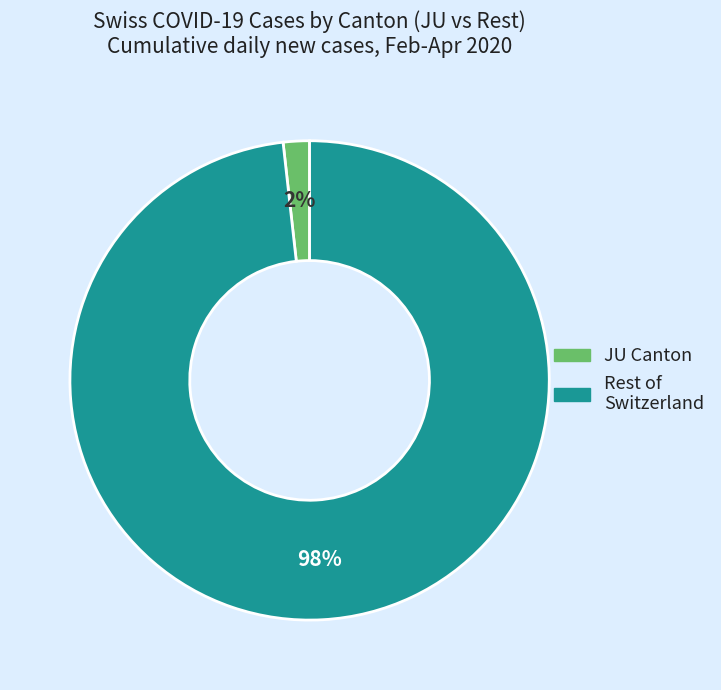

Is there a majority slice in this chart?

Yes